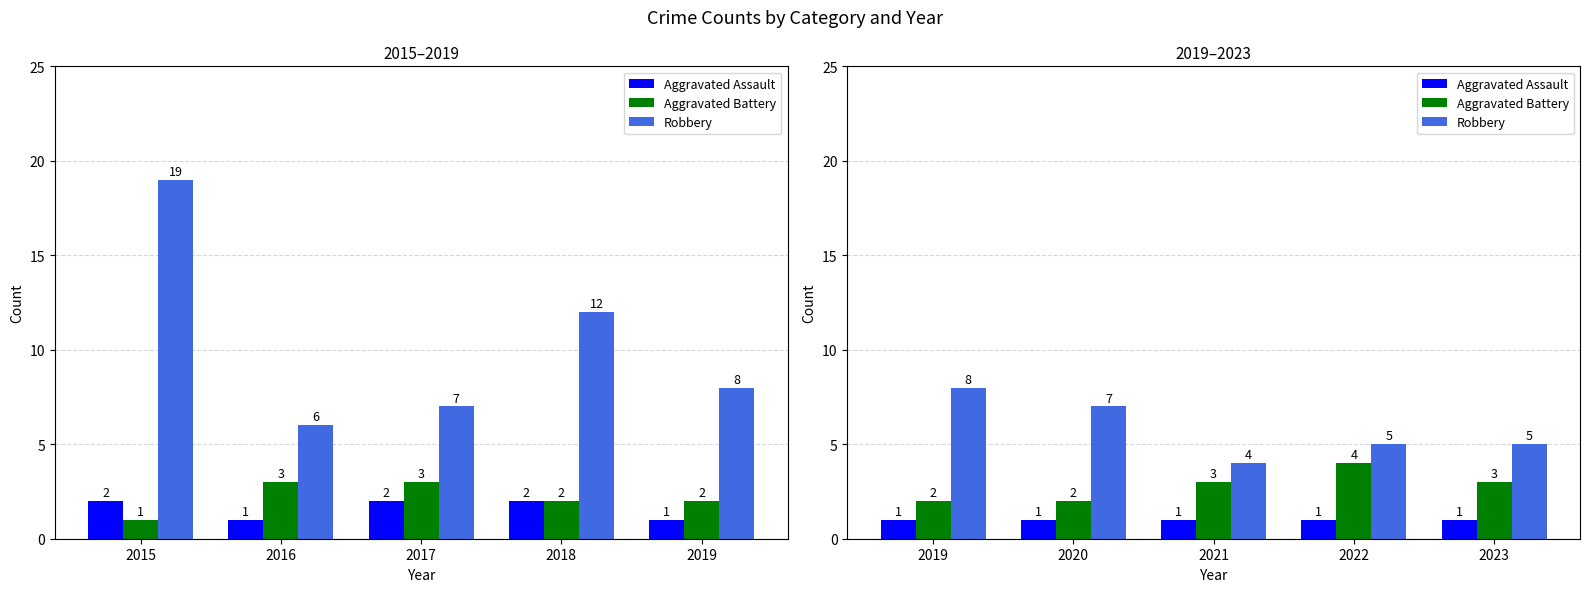

What are all the series names shown in the legend?

Aggravated Assault, Aggravated Battery, Robbery